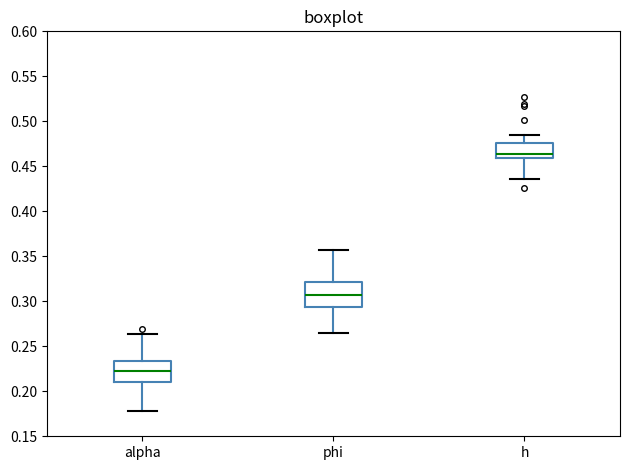

Where is the lower edge of the box for alpha on the y-axis? The values are not printed on the chart, so give them approximately, as read against the axis.

0.210